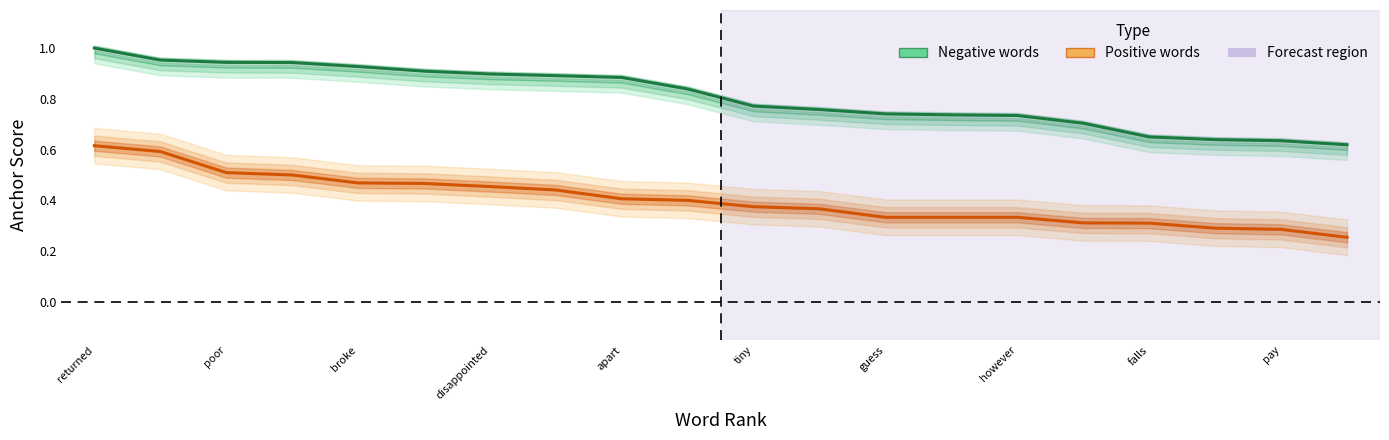

What is the average value of the Positive words series?

0.4